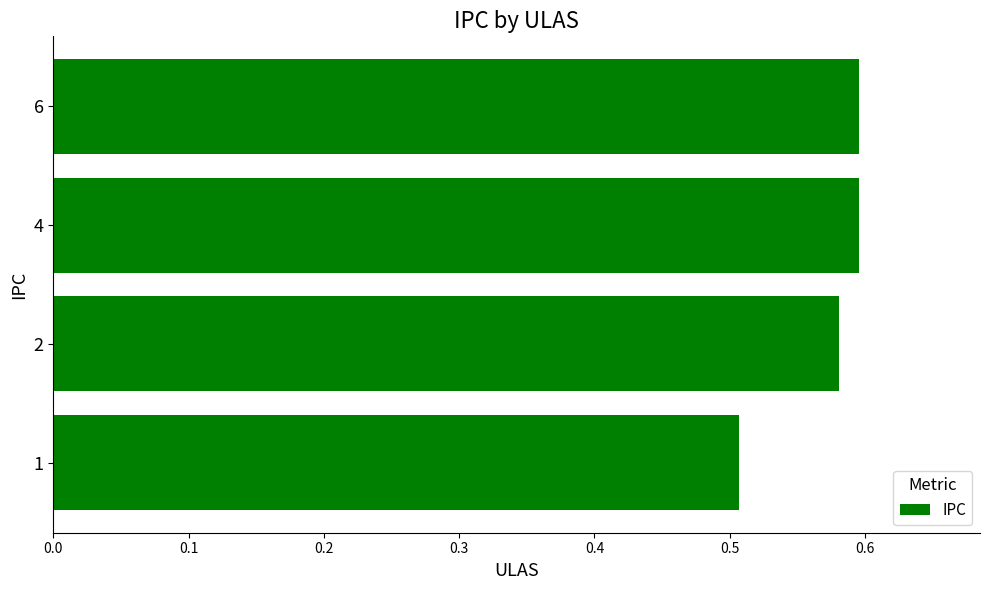

Does the chart contain any negative values?

No